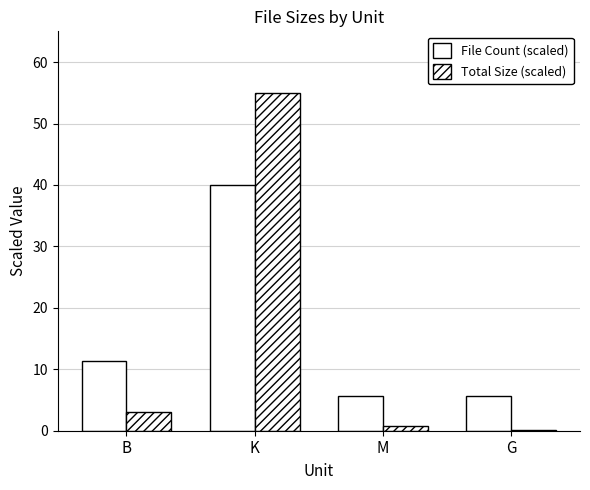

How many groups of bars are there?

4